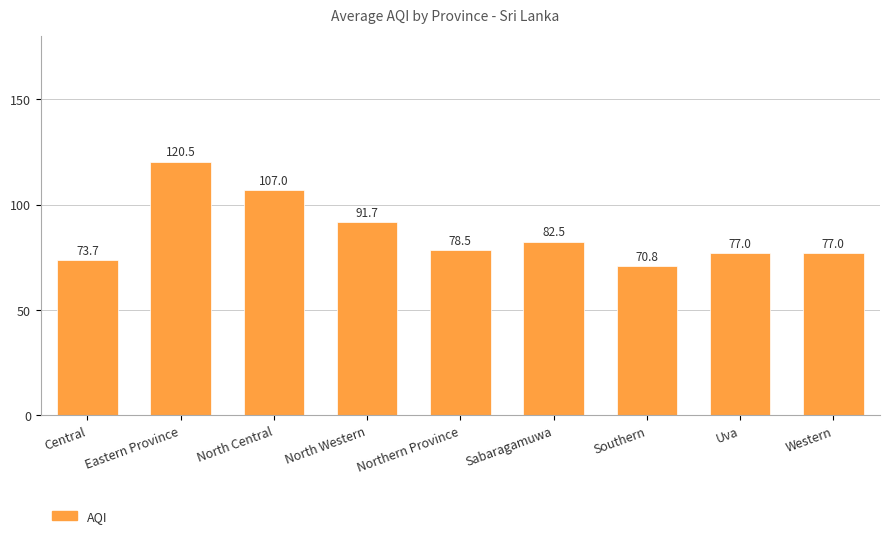

What is the label of the 3rd bar from the right?

Southern